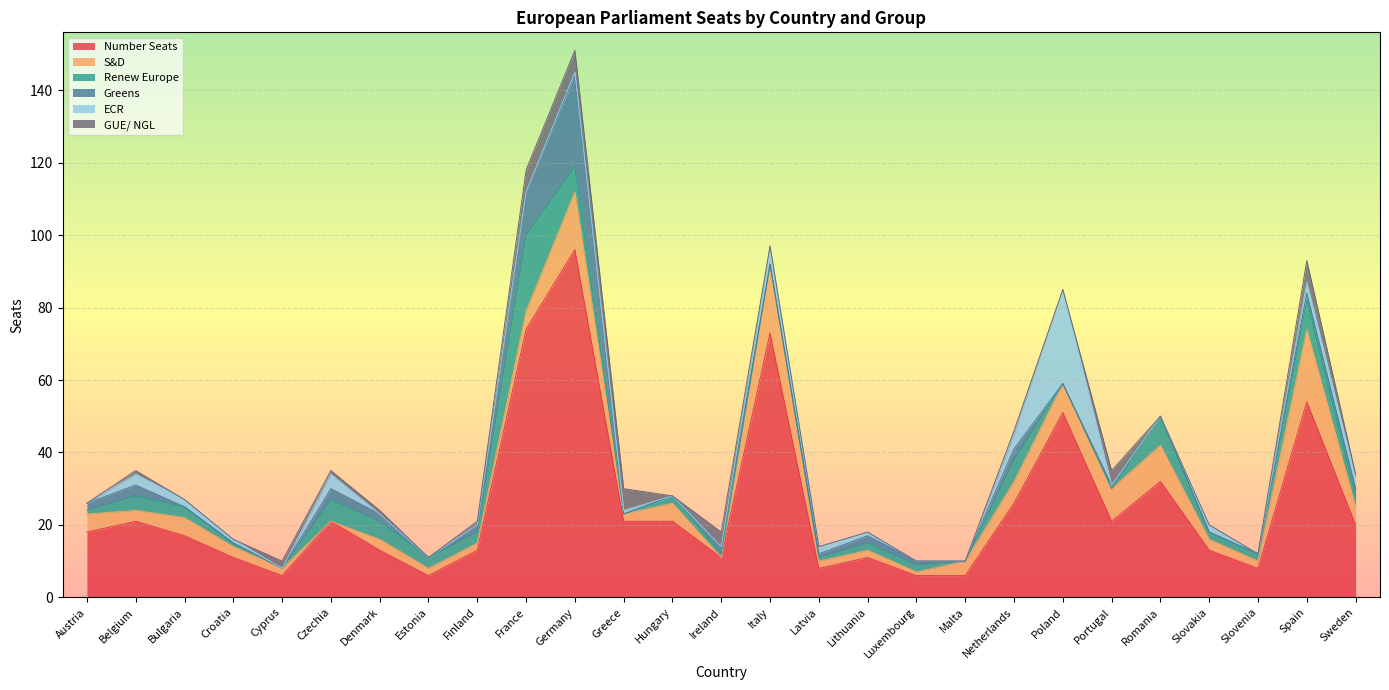

Does the chart display data point markers on the line(s)?

No